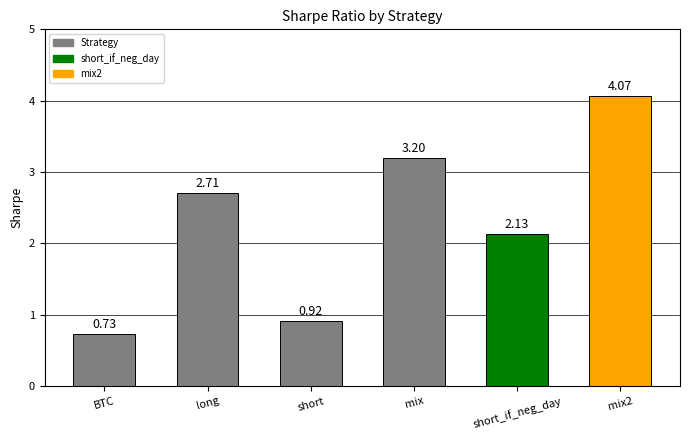

Which has a higher value, BTC or short?

short